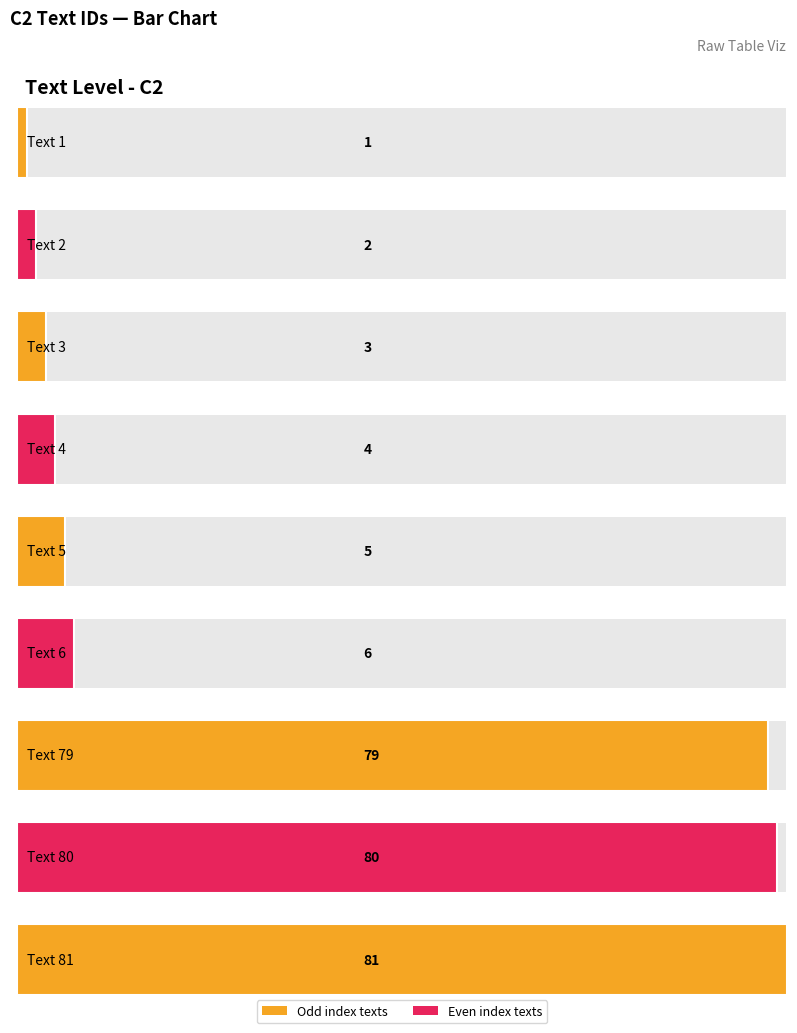

What value does the data have at Text 2?

2